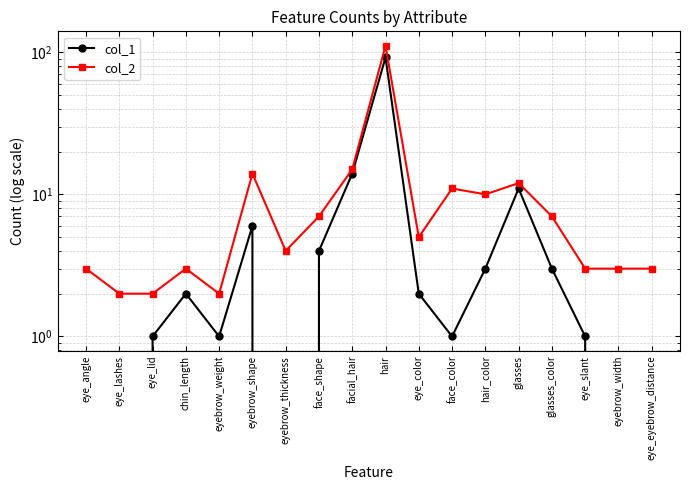

What are all the series names shown in the legend?

col_1, col_2